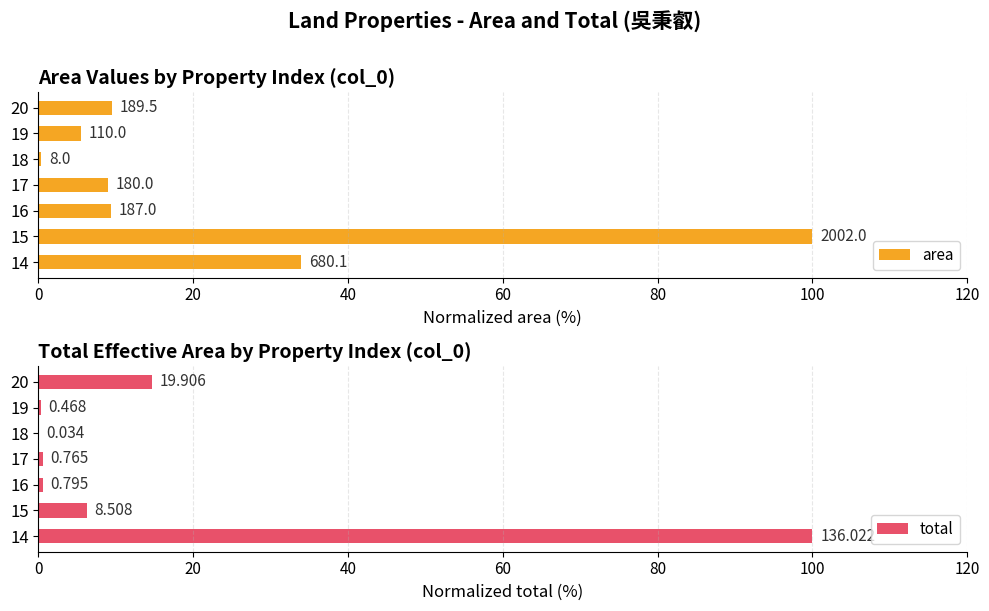

Reading left to right, list all the values displayed in this chart.

area: 34.0	100.0	9.3	9.0	0.4	5.5	9.5
total: 100.0	6.3	0.6	0.6	0.0	0.3	14.6